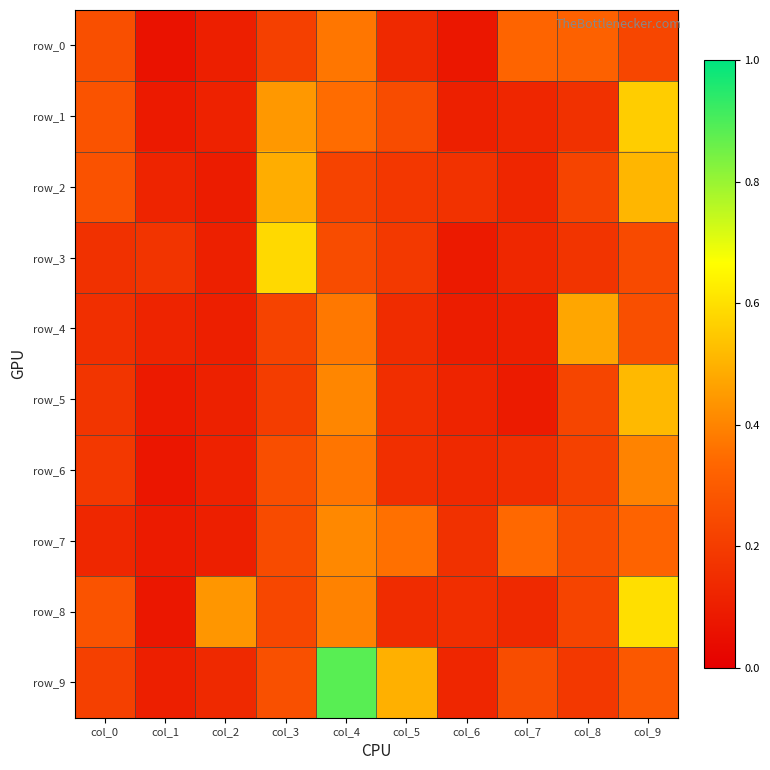

At which label does row_4 reach its minimum?

col_6